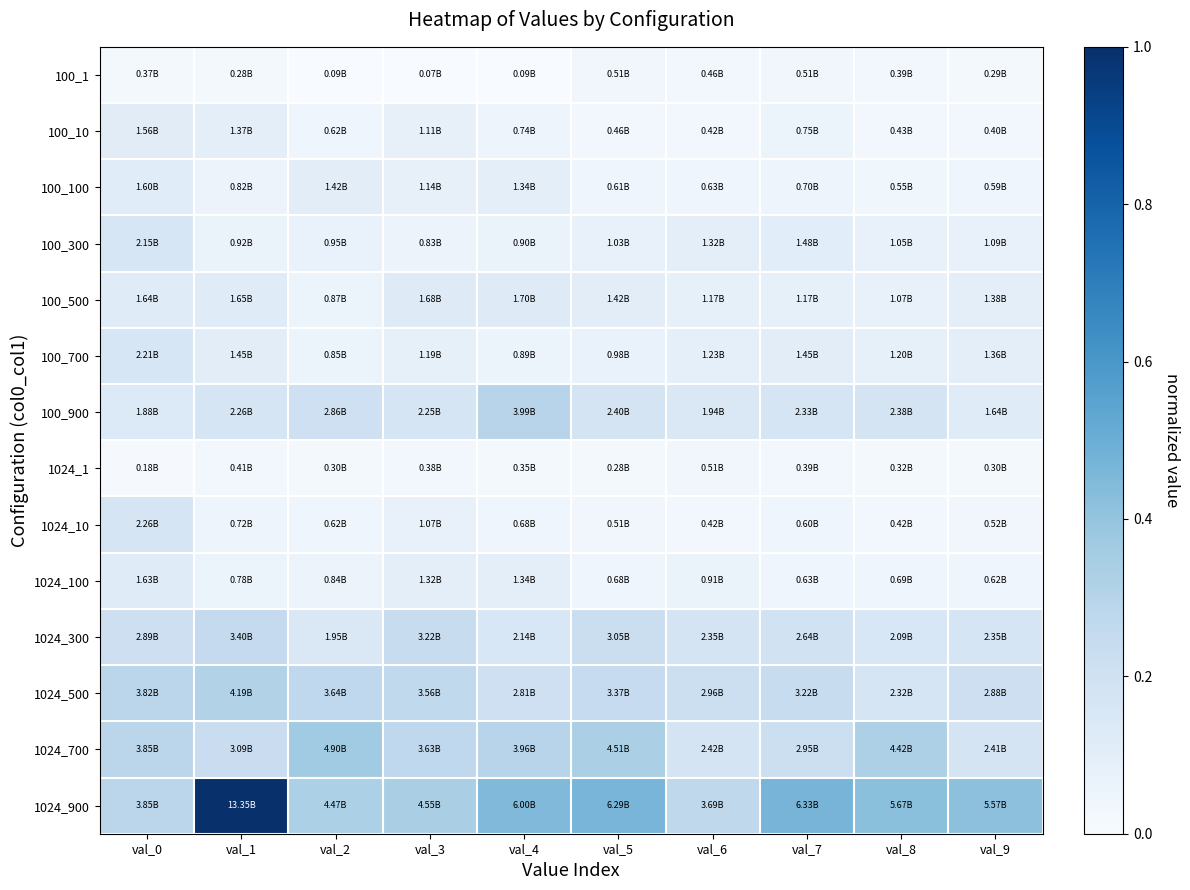

Count the number of categories in the chart.

10